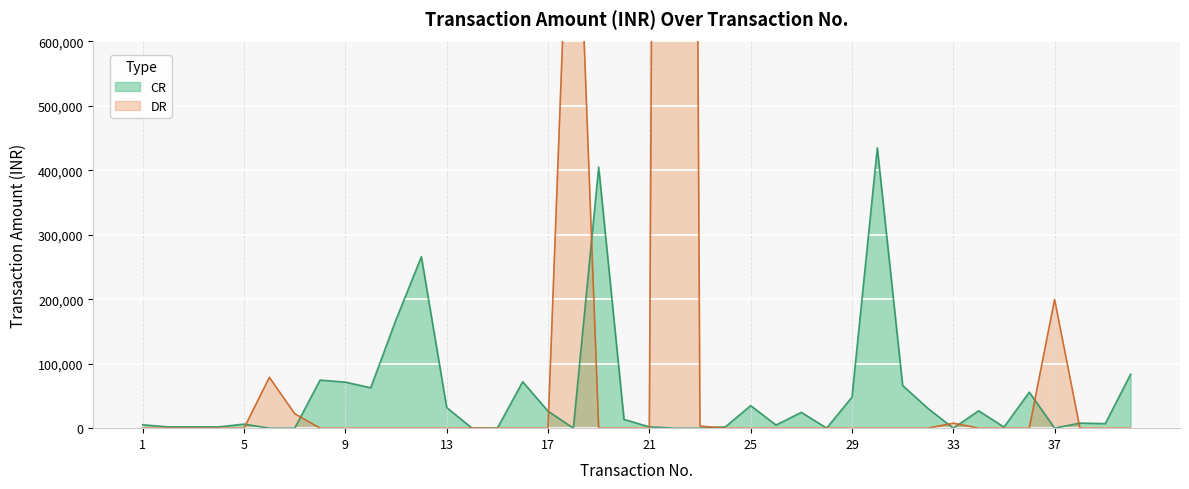

List the labels in order of CR value, largest first.

30, 19, 12, 11, 40, 8, 16, 9, 31, 10, 36, 29, 25, 13, 32, 34, 17, 27, 20, 38, 39, 5, 1, 26, 2, 3, 4, 21, 24, 35, 28, 6, 7, 14, 15, 18, 22, 23, 33, 37